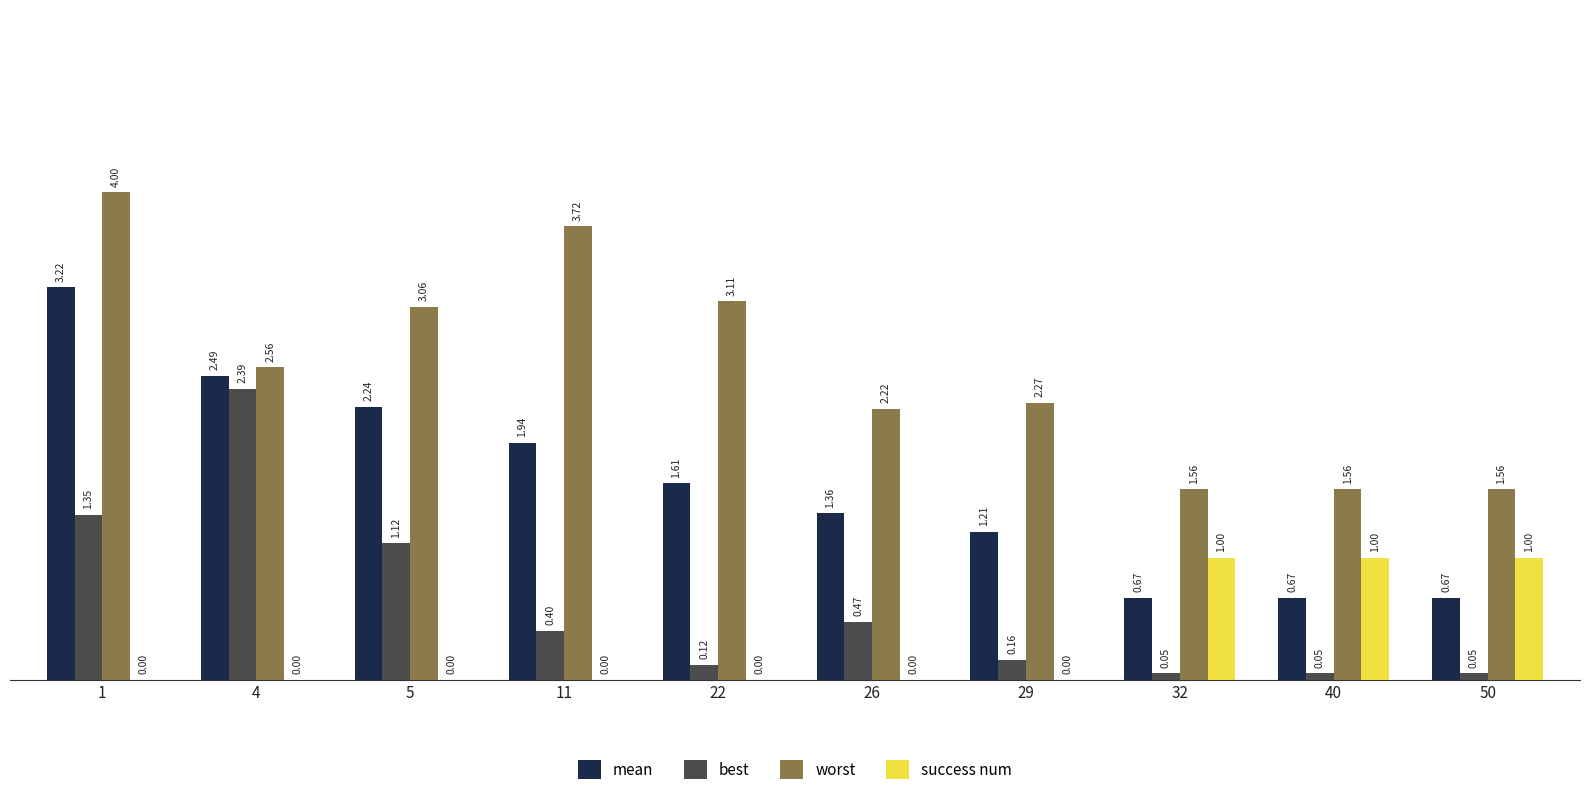

How many groups of bars are there?

10